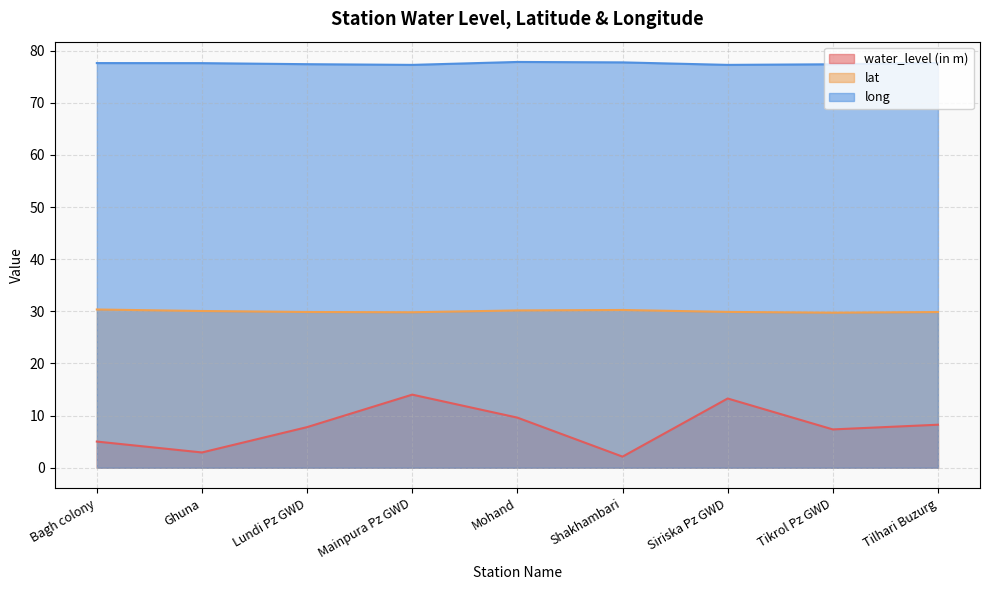

Reading left to right, transcribe all the data shown in this chart.

water_level (in m): Bagh colony=5.0	Ghuna=2.9	Lundi Pz GWD=7.8	Mainpura Pz GWD=14.0	Mohand=9.6	Shakhambari=2.1	Siriska Pz GWD=13.3	Tikrol Pz GWD=7.3	Tilhari Buzurg=8.2
lat: Bagh colony=30.3	Ghuna=30.1	Lundi Pz GWD=29.9	Mainpura Pz GWD=29.8	Mohand=30.2	Shakhambari=30.3	Siriska Pz GWD=29.9	Tikrol Pz GWD=29.7	Tilhari Buzurg=29.9
long: Bagh colony=77.6	Ghuna=77.6	Lundi Pz GWD=77.4	Mainpura Pz GWD=77.3	Mohand=77.8	Shakhambari=77.7	Siriska Pz GWD=77.3	Tikrol Pz GWD=77.4	Tilhari Buzurg=77.6